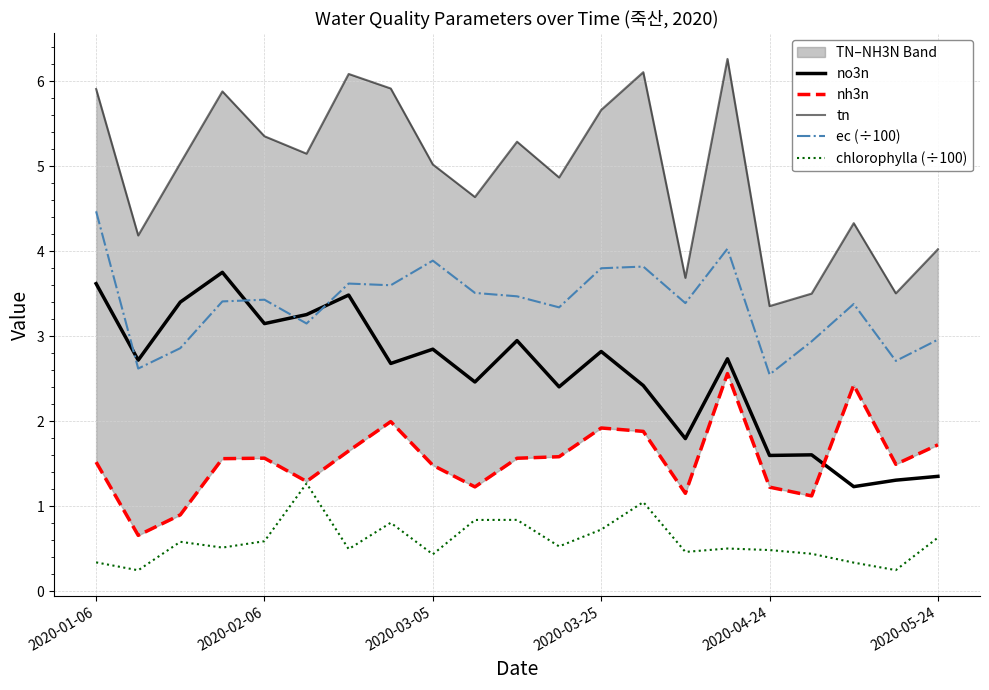

True or false: tn and ec (÷100) intersect in this chart.

False